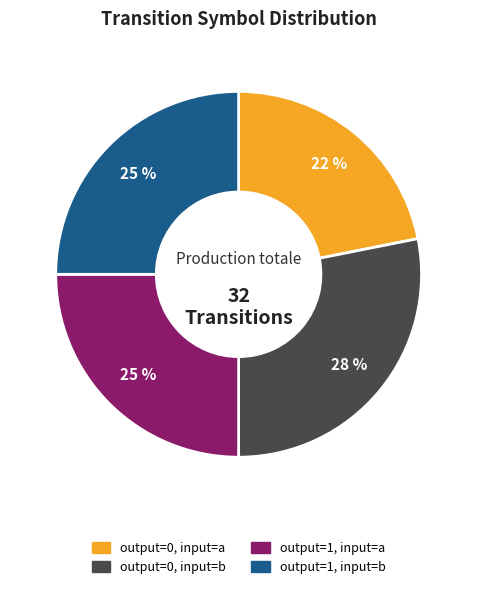

To the nearest percent, what is the difference between the largest and smallest slice percentages?

6%